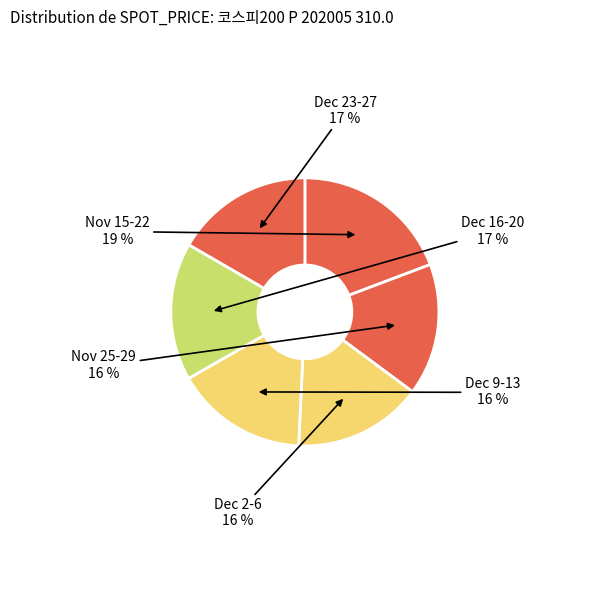

How many slices are in this pie chart?

6